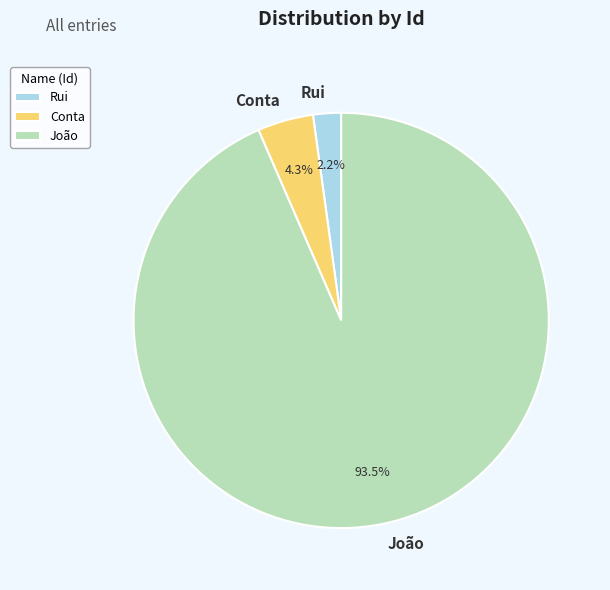

Between João and Conta, which is larger?

João